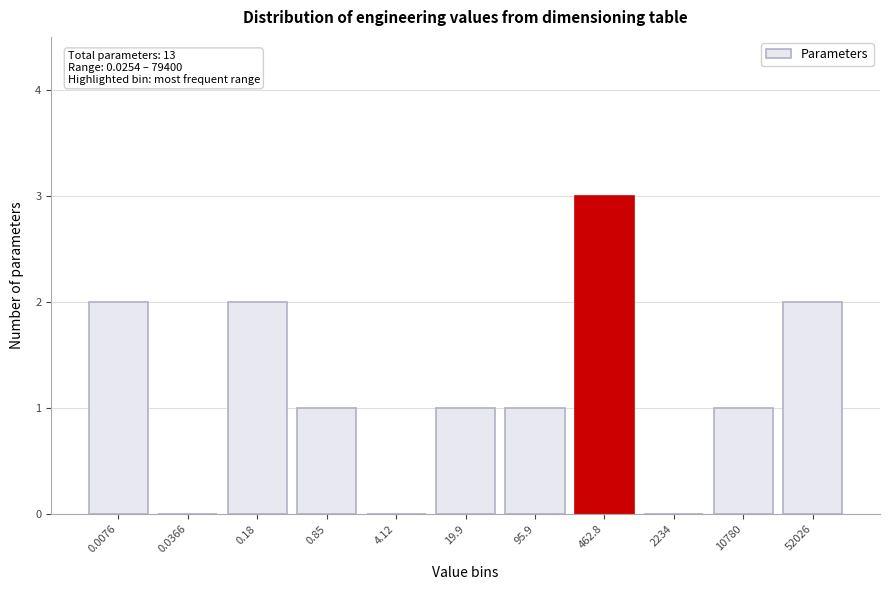

Reading left to right, list all the values displayed in this chart.

0.0076=2	0.0366=0	0.18=2	0.85=1	4.12=0	19.9=1	95.9=1	462.8=3	2234=0	10780=1	52026=2